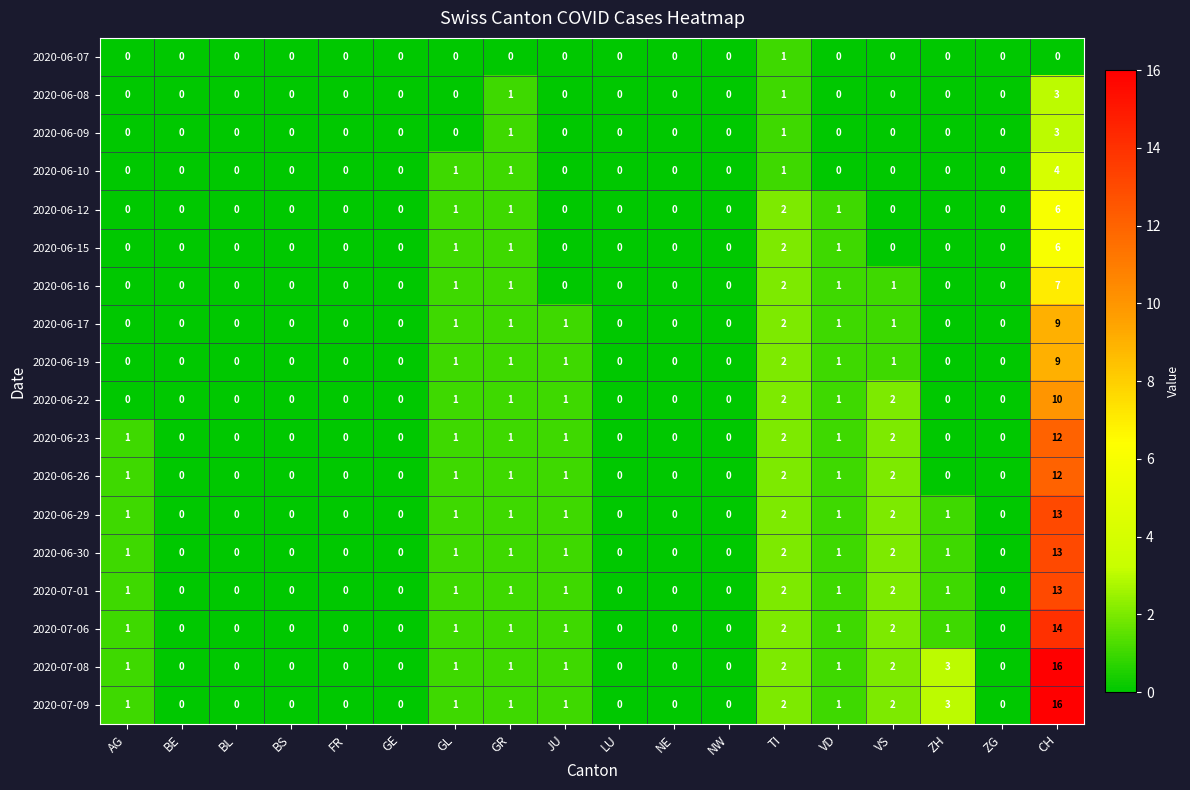

What is the difference between the maximum and minimum values in the 2020-06-30 series?

13